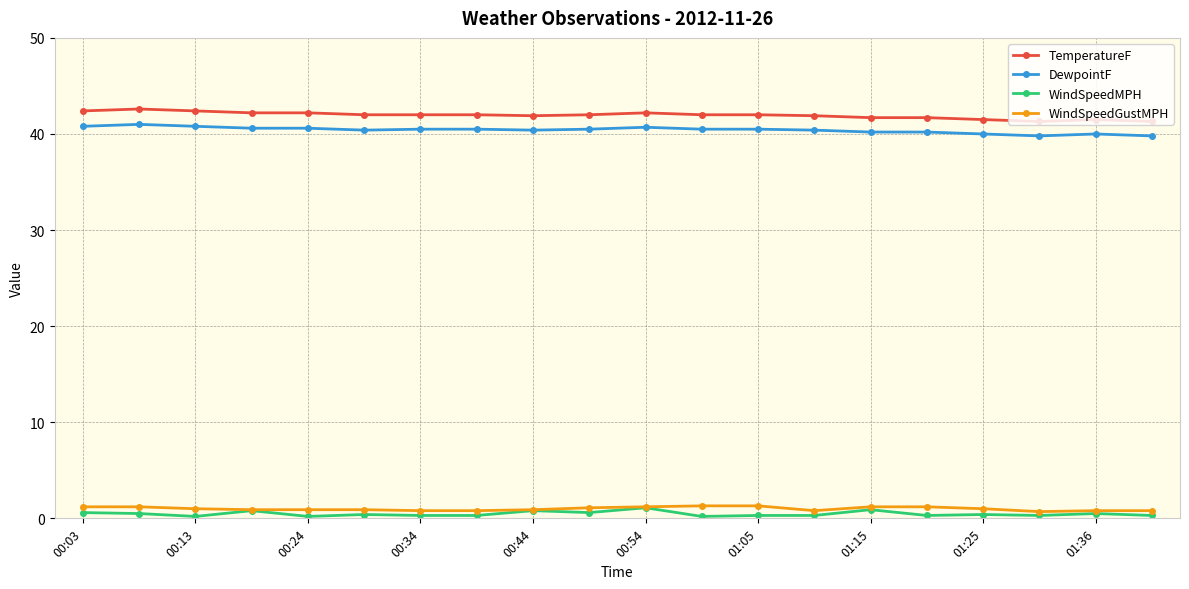

What is the difference between the second highest and second lowest values in the WindSpeedGustMPH series?

0.5